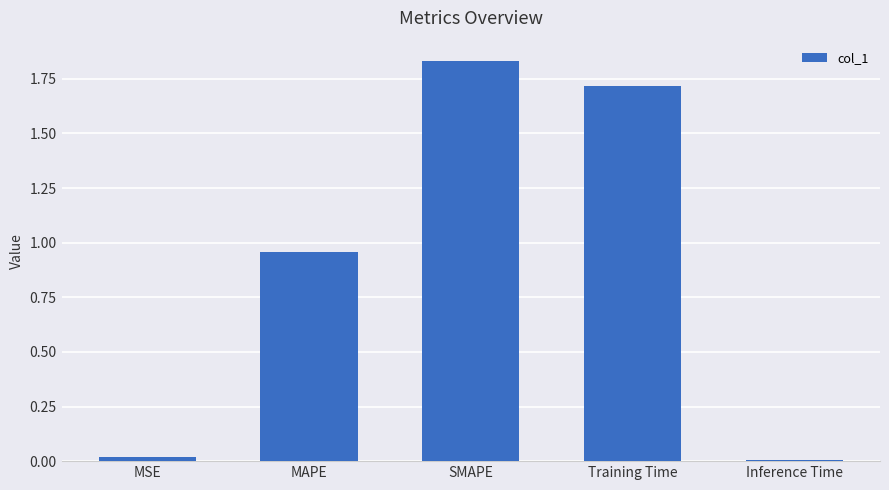

What position from the left is Training Time?

4